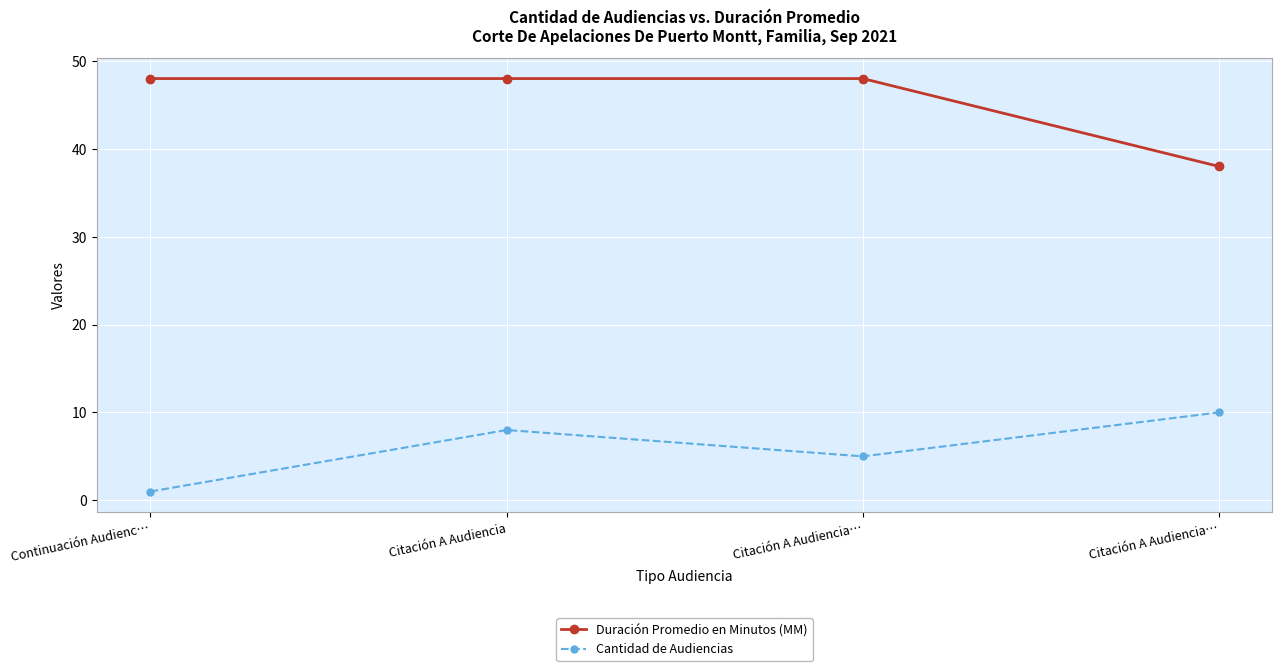

Is it true that Duración Promedio en Minutos (MM) equals 48 at Continuación Audienc…?

True